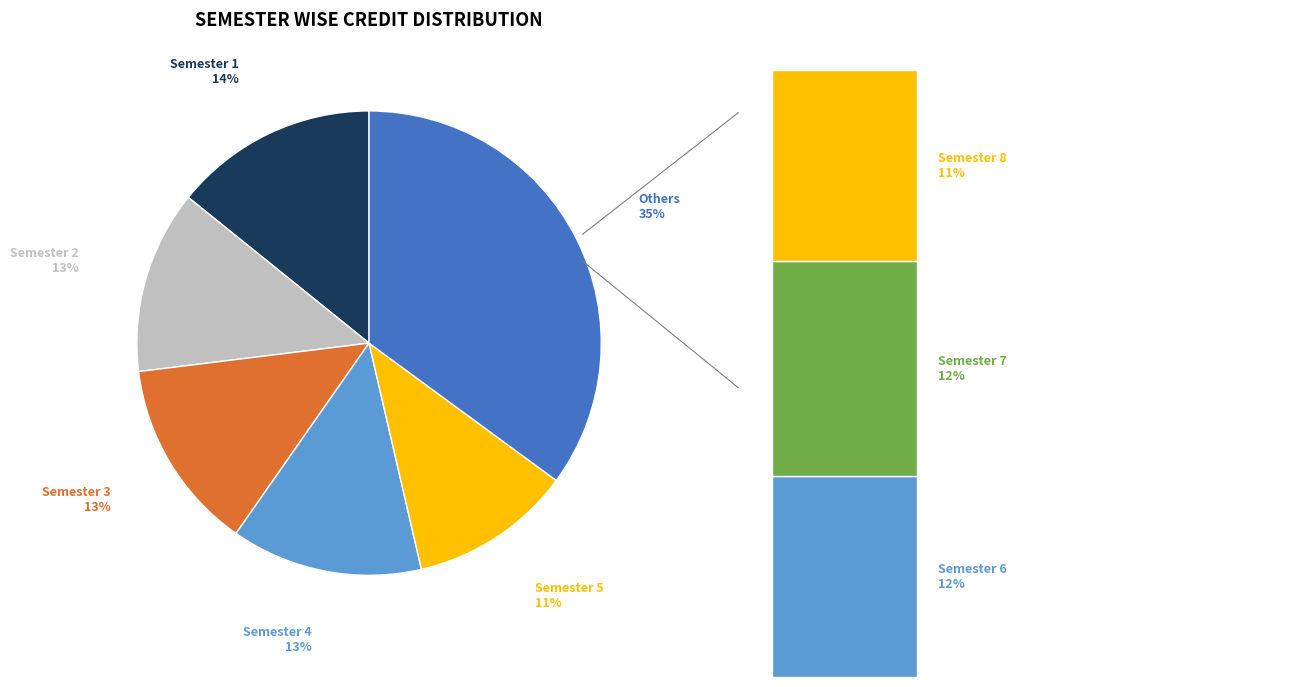

To the nearest percent, what is the difference between the largest and smallest slice percentages?

3%